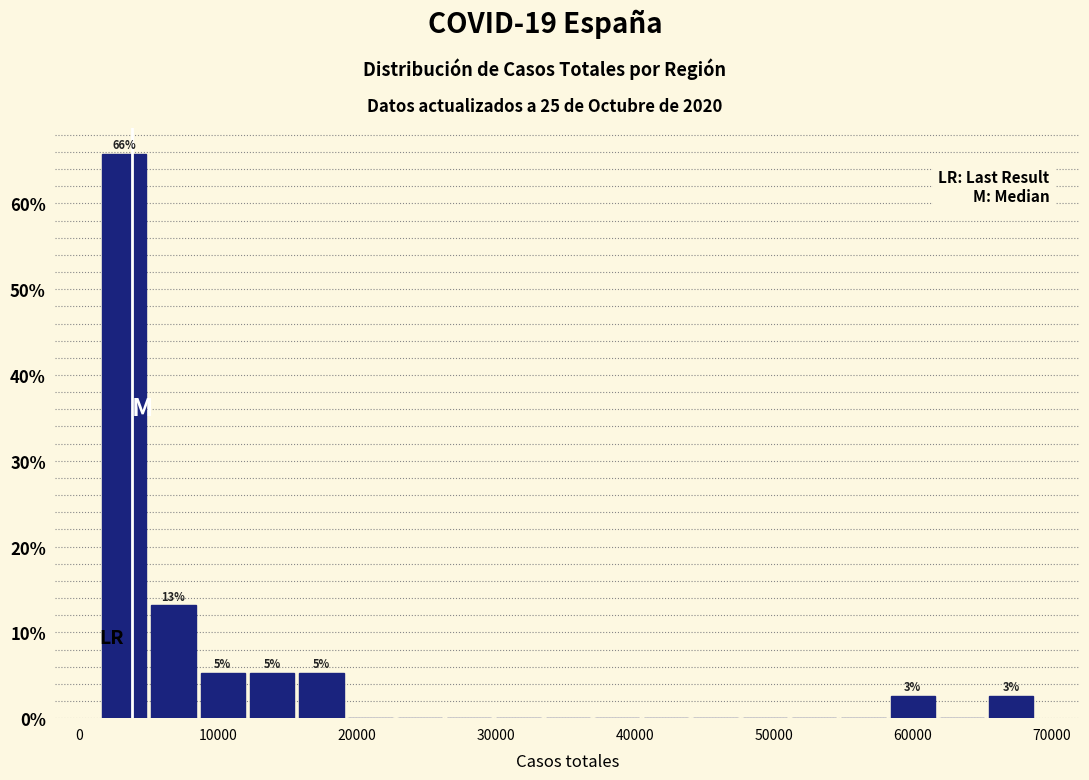

Around what value on the x-axis is the tallest bar? Give the approximate position of its centre, as read against the axis.

3000